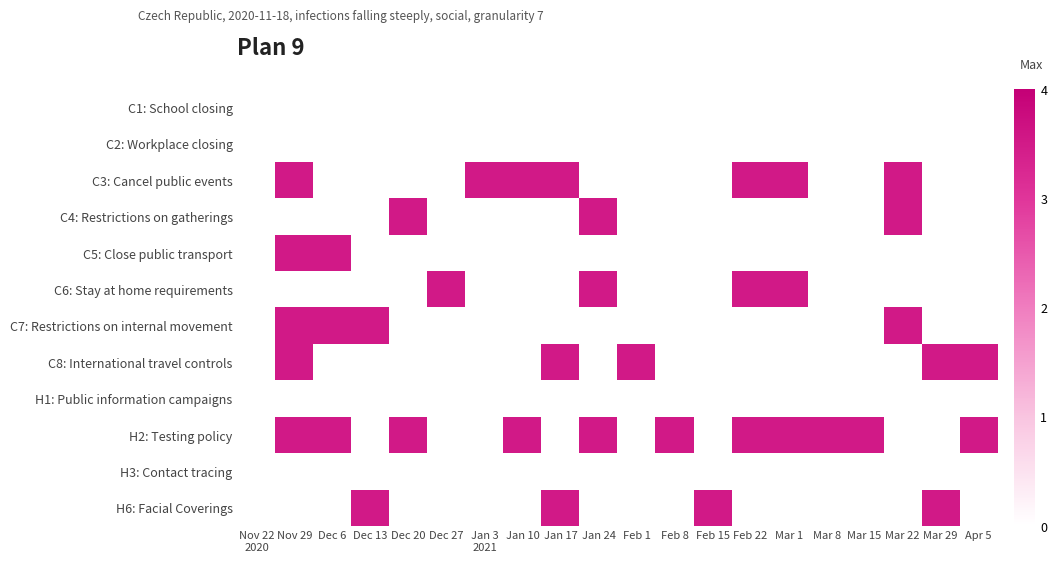

Rank the series by their maximum value, from lowest to highest.

C1: School closing, C2: Workplace closing, H1: Public information campaigns, H3: Contact tracing, C3: Cancel public events, C4: Restrictions on gatherings, C5: Close public transport, C6: Stay at home requirements, C7: Restrictions on internal movement, C8: International travel controls, H2: Testing policy, H6: Facial Coverings